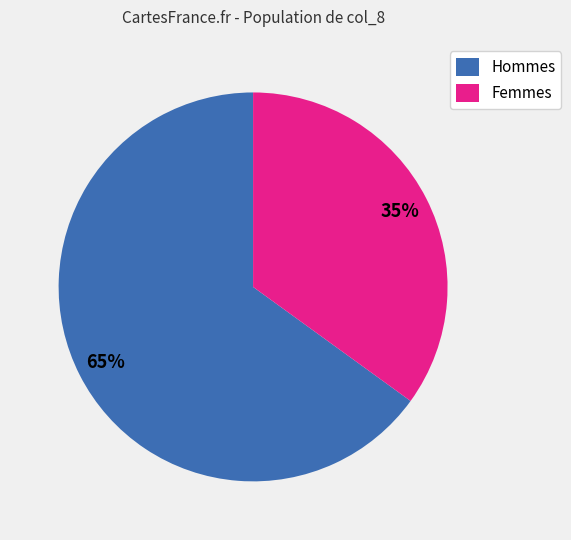

Approximately how many times larger is the value at Hommes compared to Femmes?

1.9